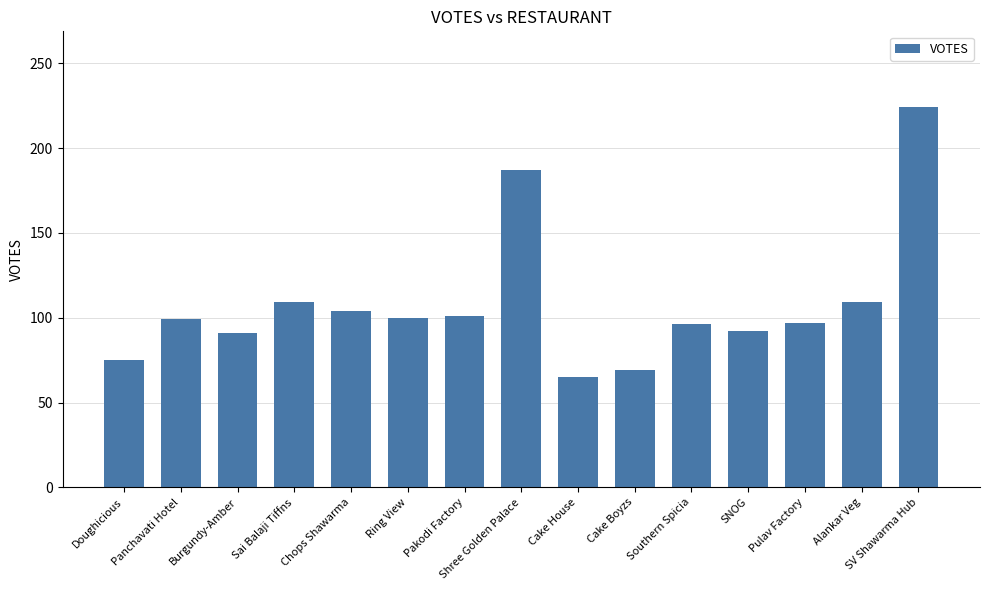

Read the value at Cake Boyzs, to the nearest 50.

50